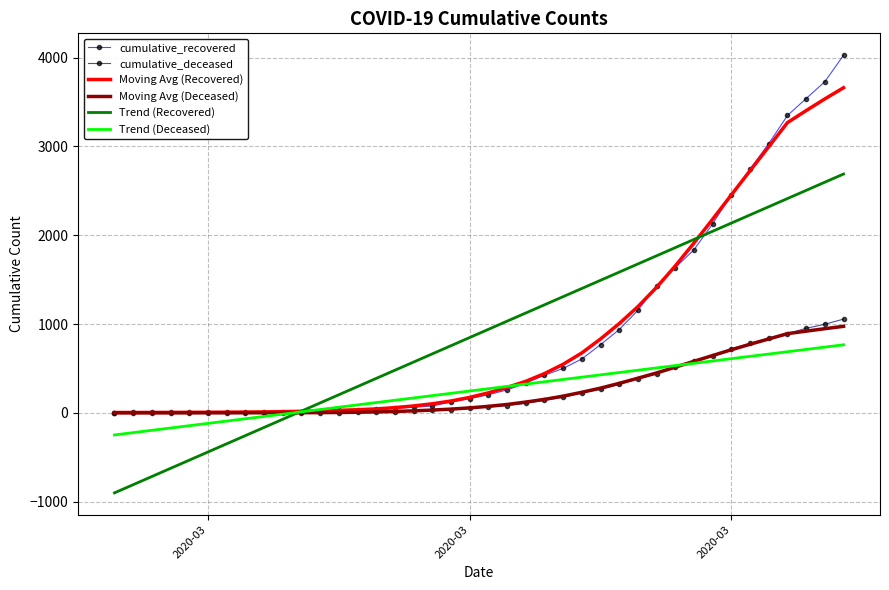

What is the difference between the second highest and minimum values in the Moving Avg (Deceased) series?

947.8